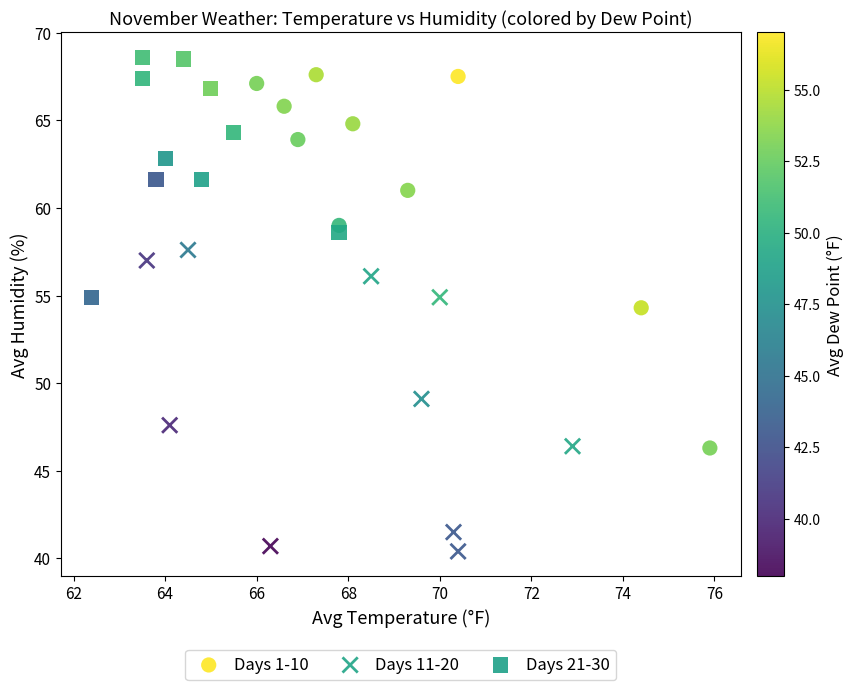

Which series contains the highest Y value?

Days 21-30